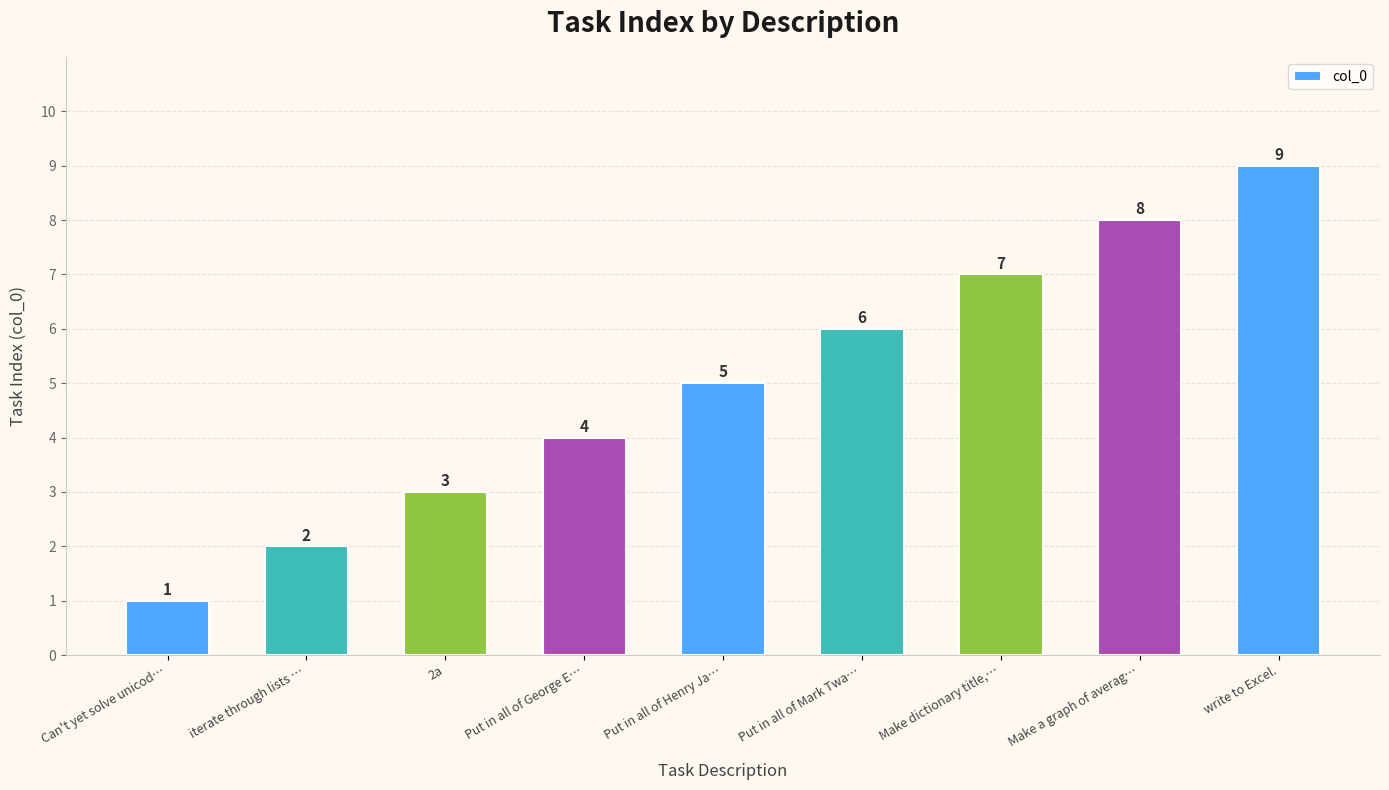

What is the smallest value displayed?

1